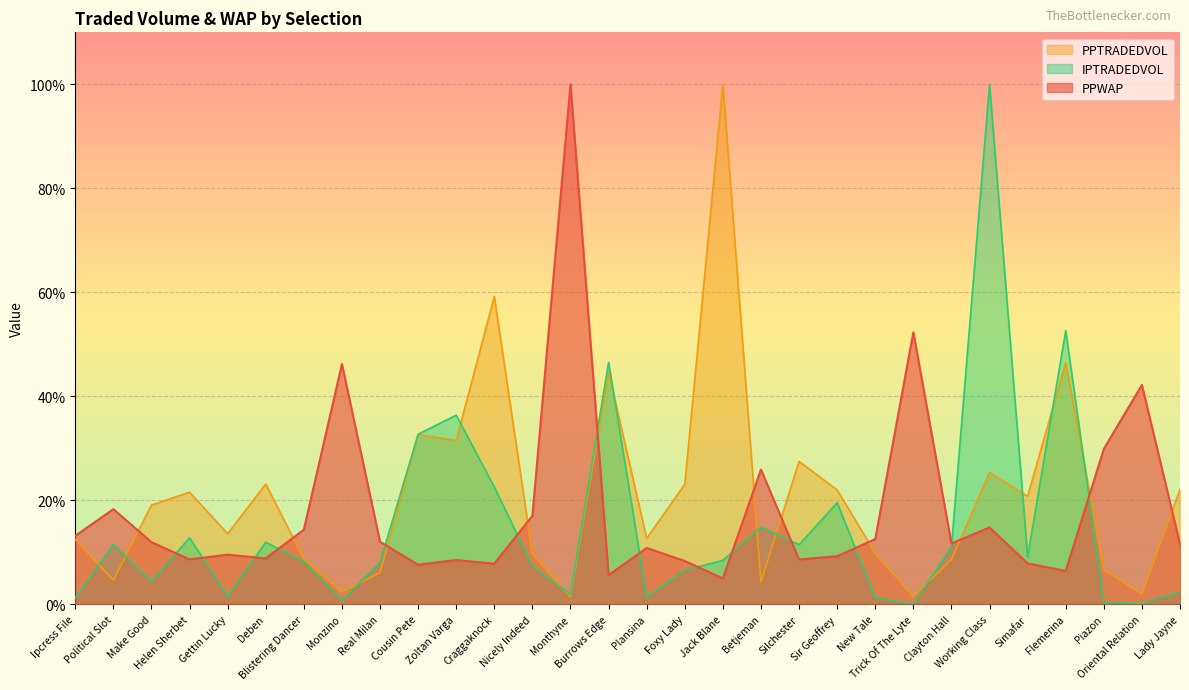

What is the difference between the maximum and second lowest values in the PPWAP series?

94.4